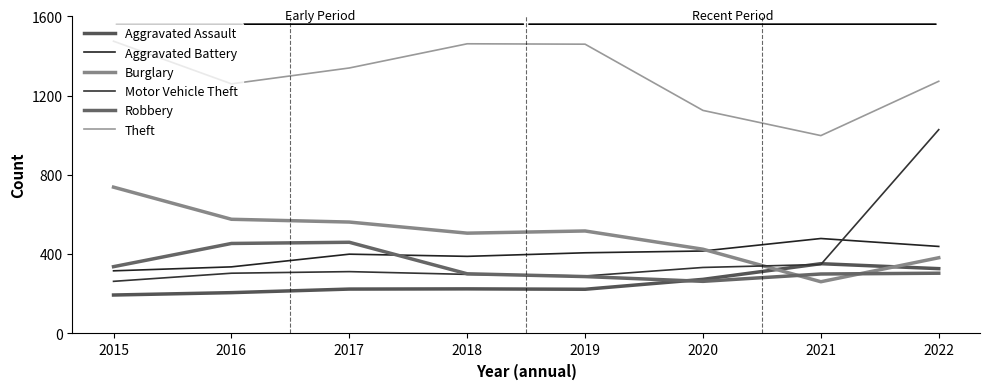

Rank the series at 2018 from highest to lowest value.

Theft, Burglary, Aggravated Battery, Robbery, Motor Vehicle Theft, Aggravated Assault